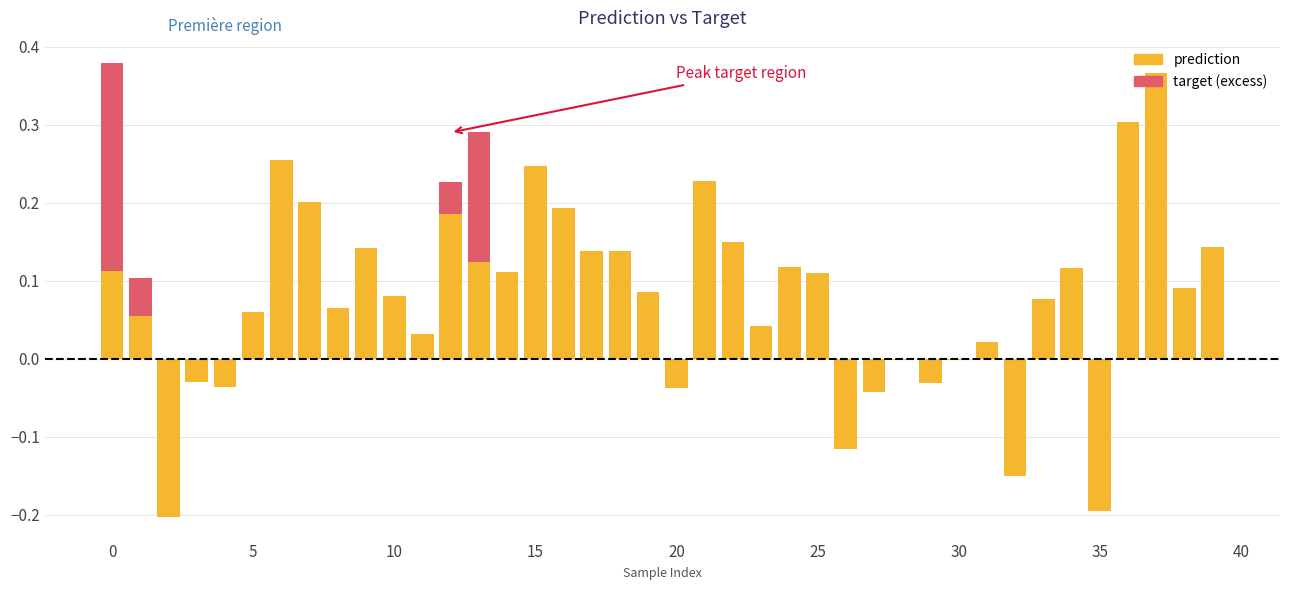

At which label is prediction closest to 0?

28